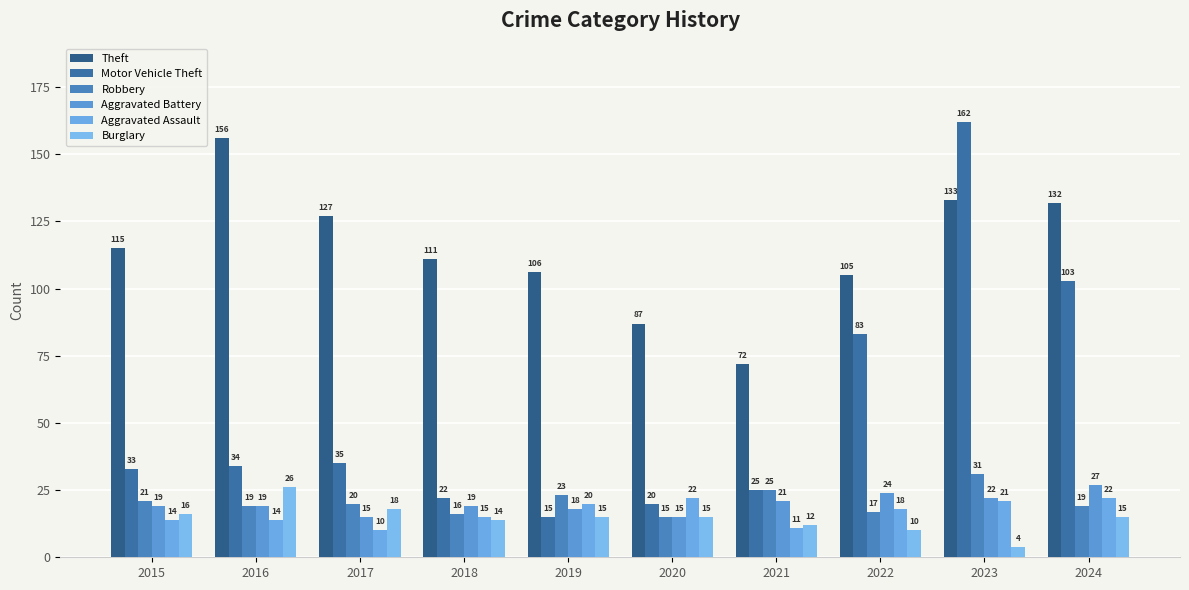

What is the sum of all Aggravated Battery values?

199